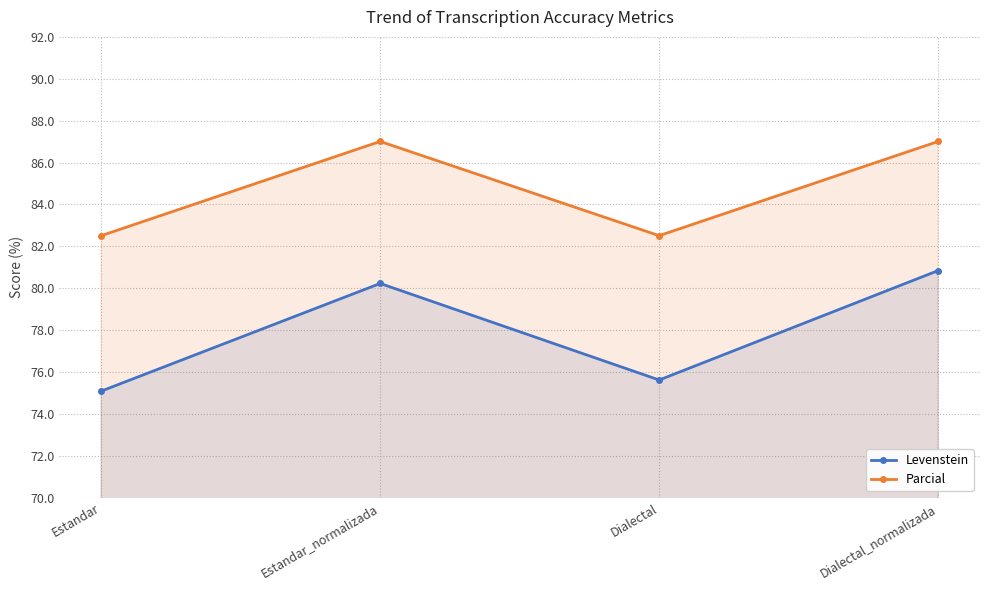

Which series has the largest total across all categories?

Parcial